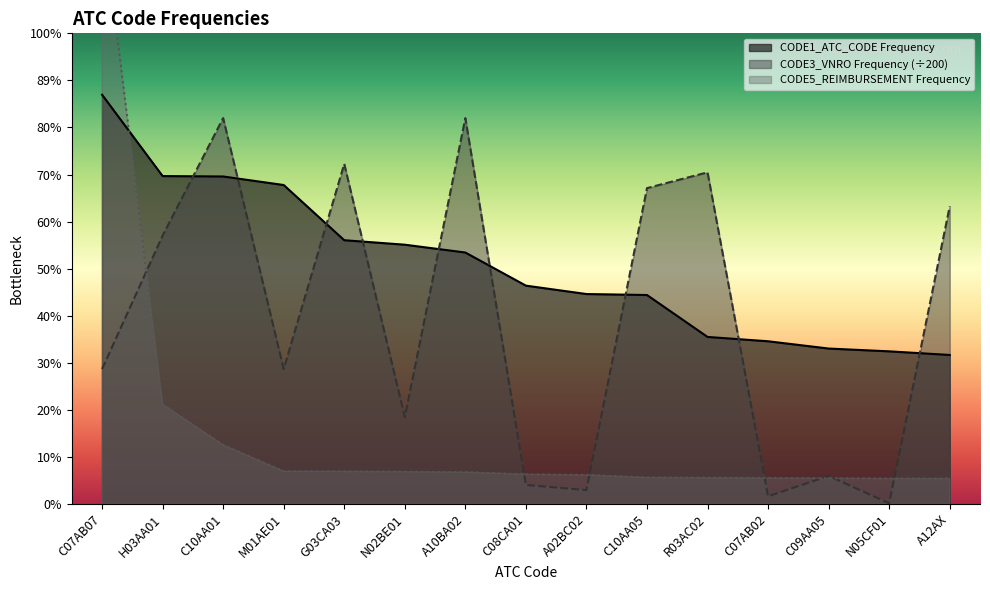

Where do CODE1_ATC_CODE Frequency and CODE5_REIMBURSEMENT Frequency first cross each other?

C07AB07 and H03AA01